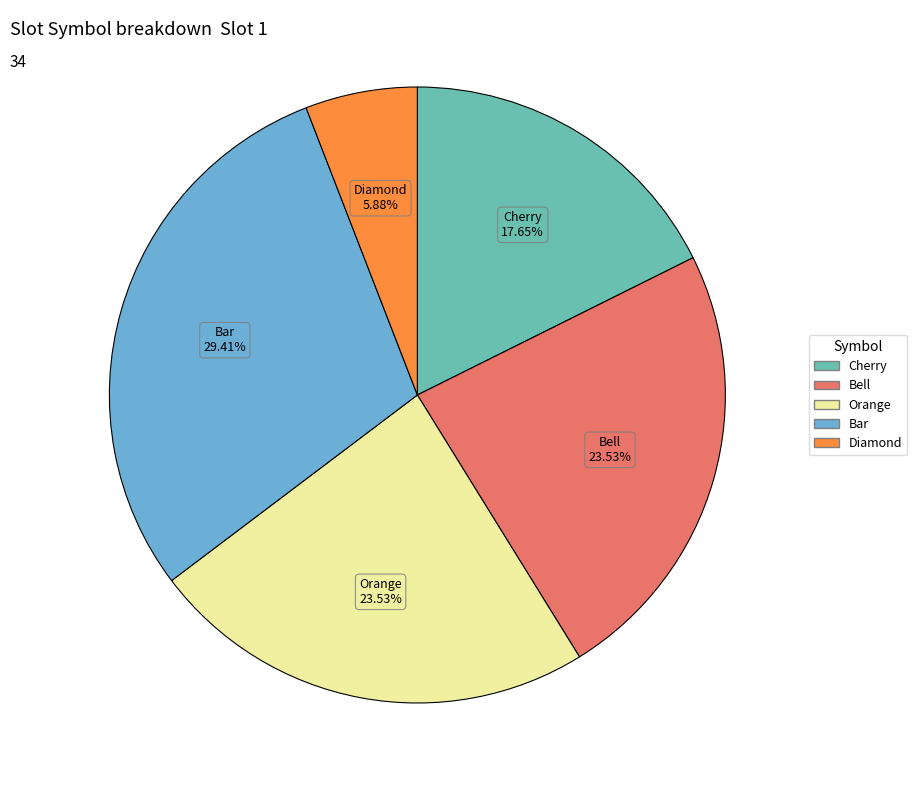

Is there any slice that represents more than half of the pie?

No